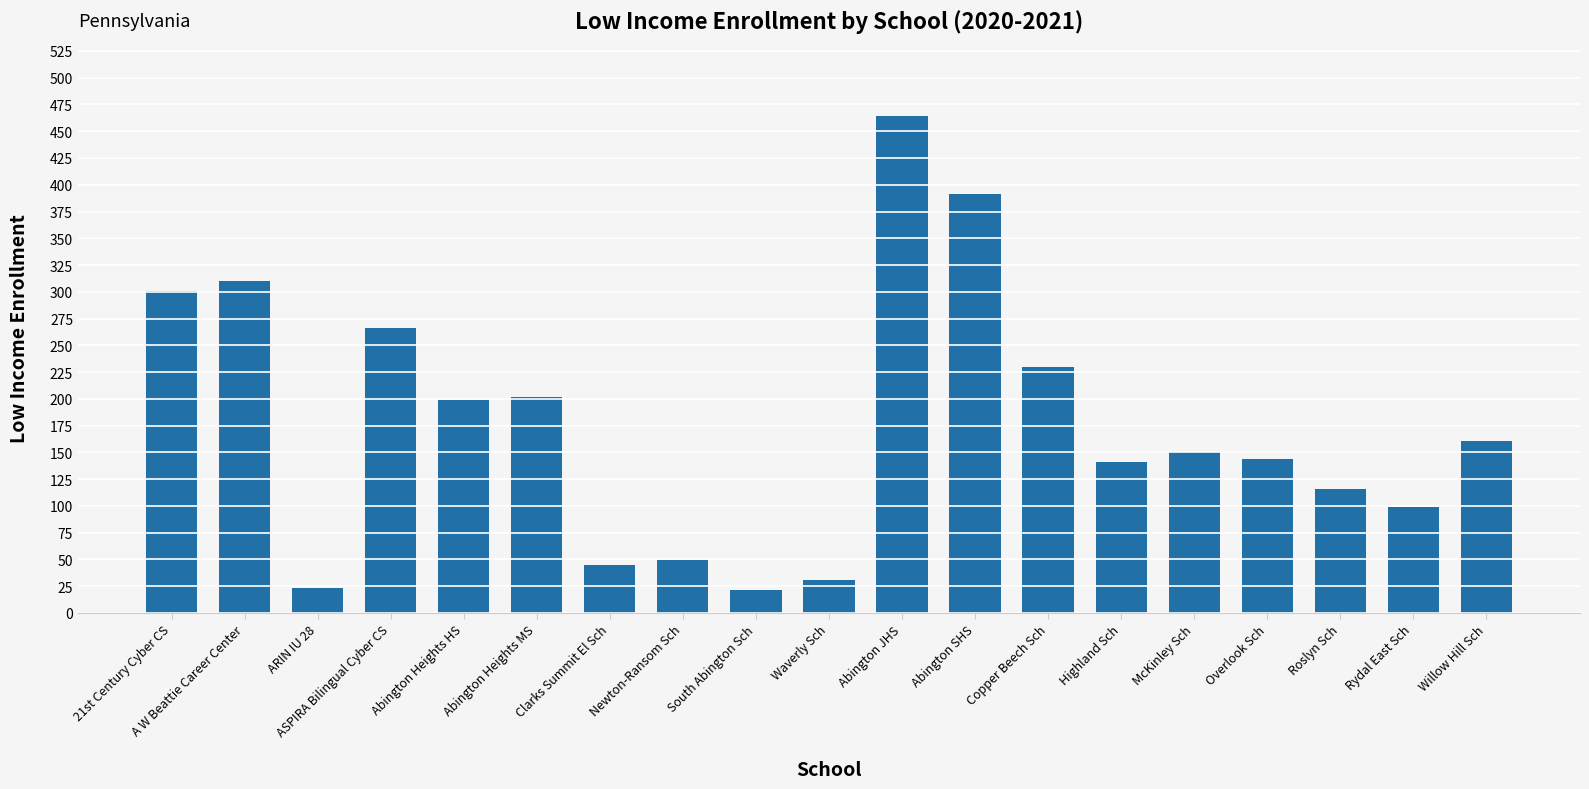

What is the difference between the second highest and minimum values?

370